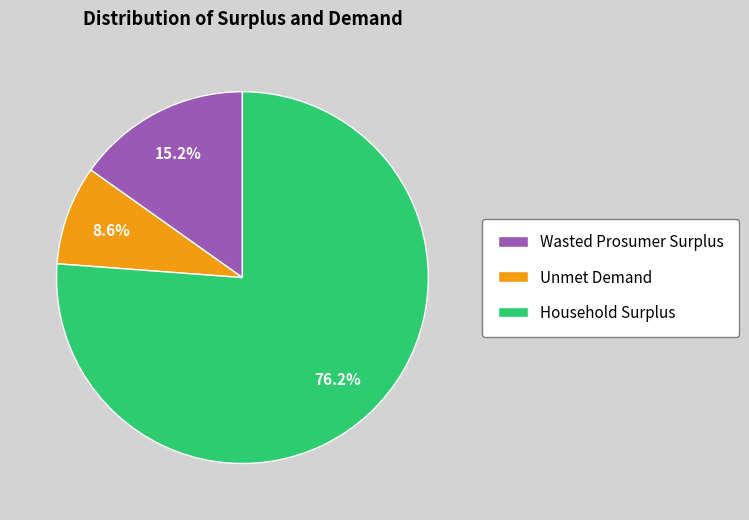

Approximately how many times larger is the value at Unmet Demand compared to Wasted Prosumer Surplus?

0.6